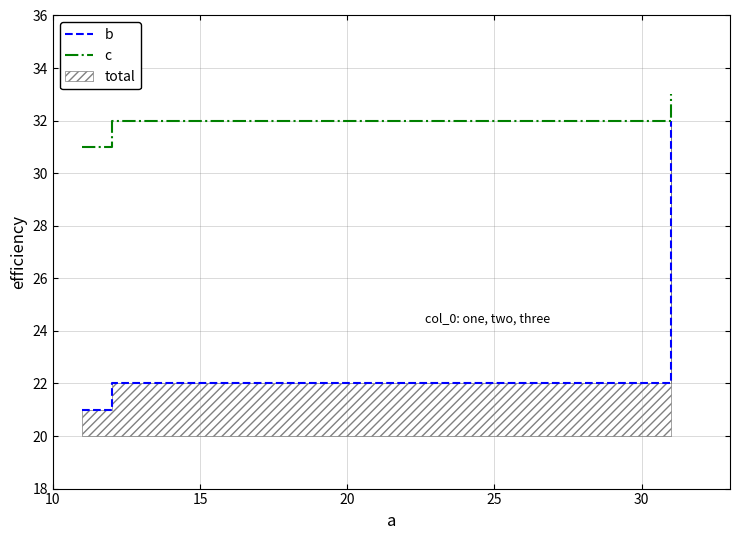

What is the value of the b point at the 2nd from the left?

22